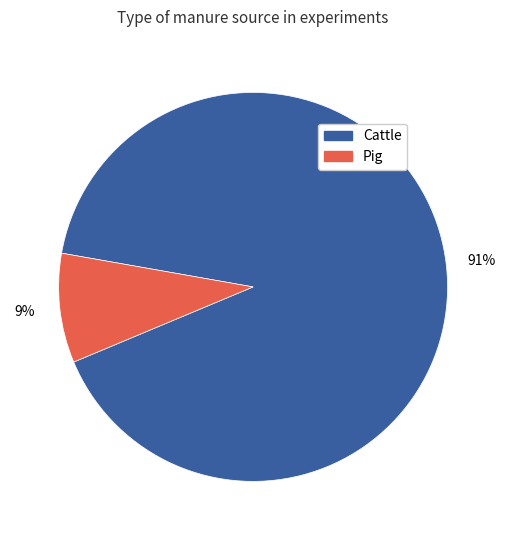

Is there a majority slice in this chart?

Yes